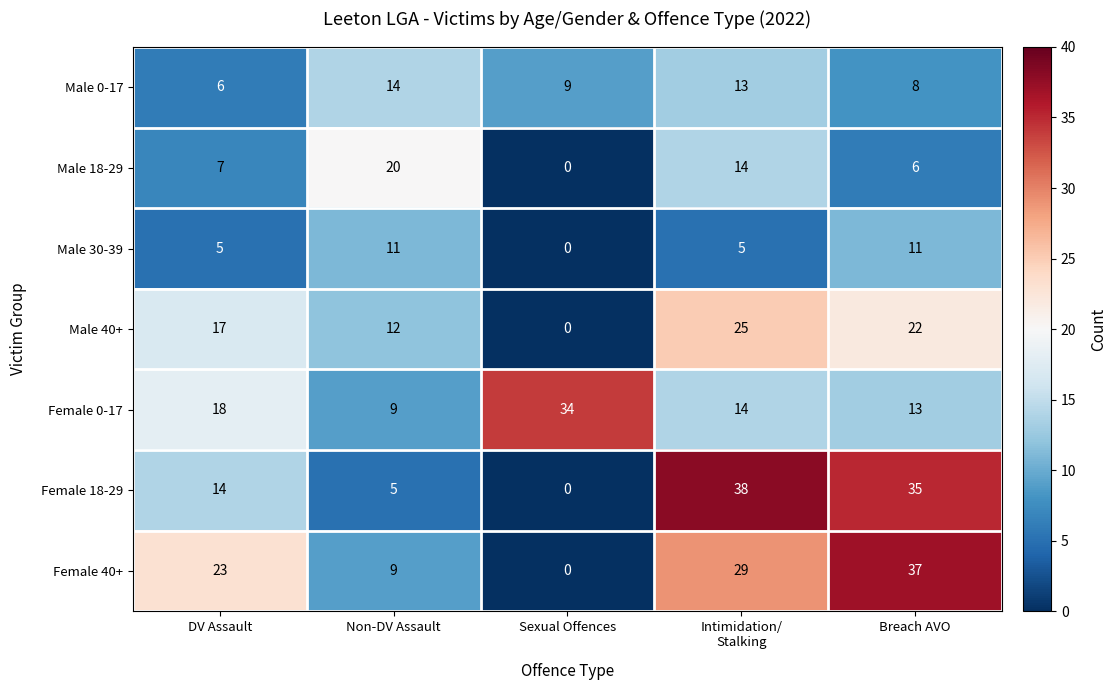

Which label corresponds to the largest value in the chart?

Intimidation/
Stalking